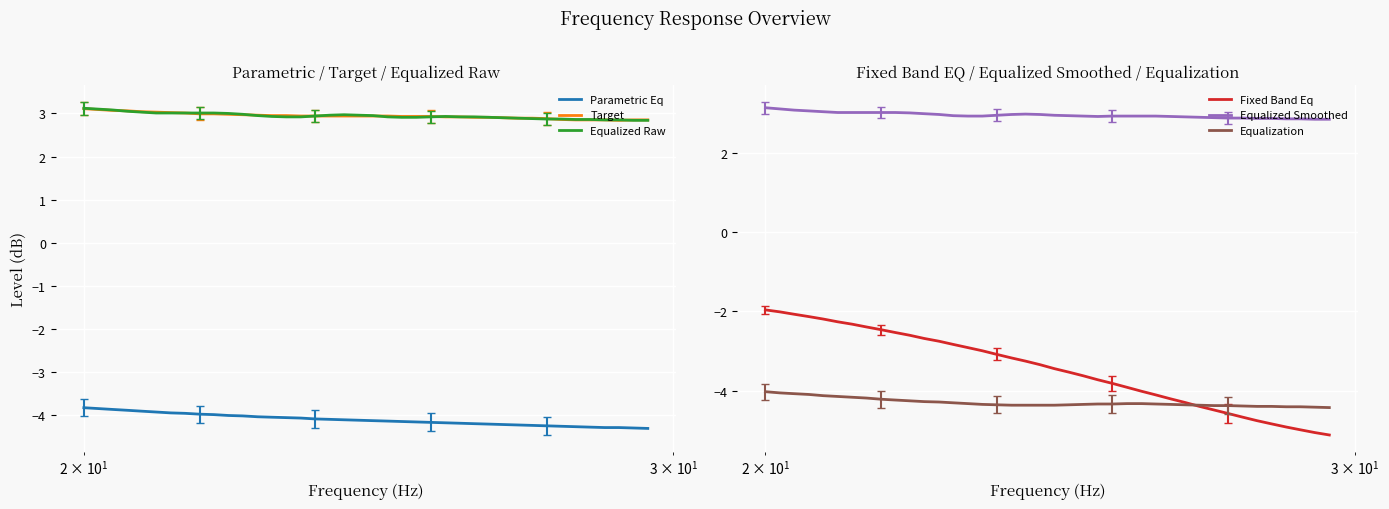

True or false: Parametric Eq and Target cross at least once.

False